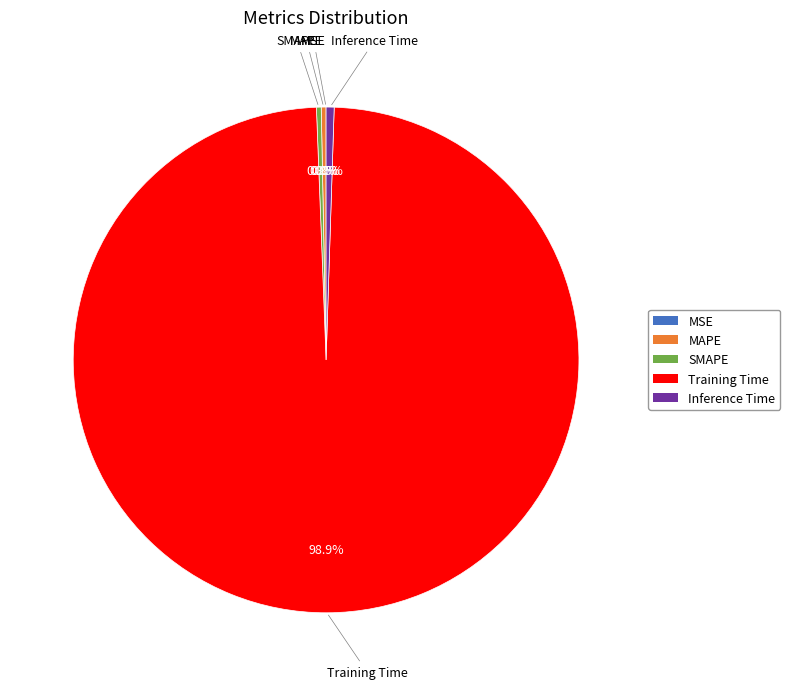

Combined, what portion of the pie is Inference Time and Training Time?

99.4%